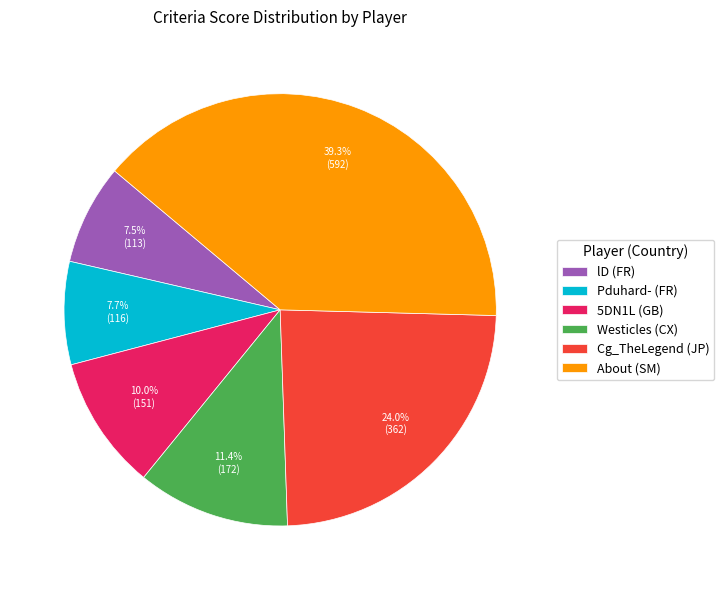

Count the number of slices in the pie.

6